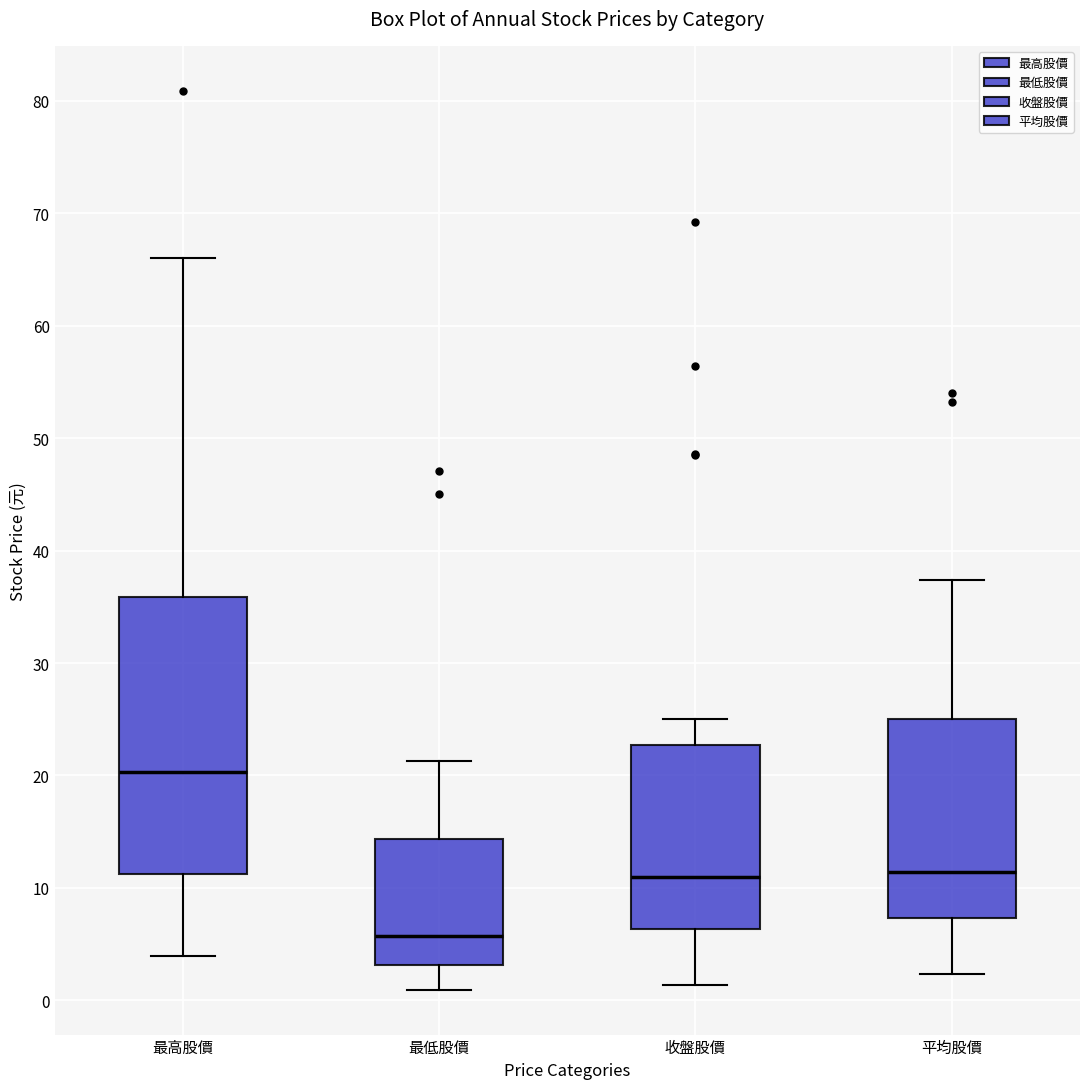

Where is the lower edge of the box for 最低股價 on the y-axis? The values are not printed on the chart, so give them approximately, as read against the axis.

3